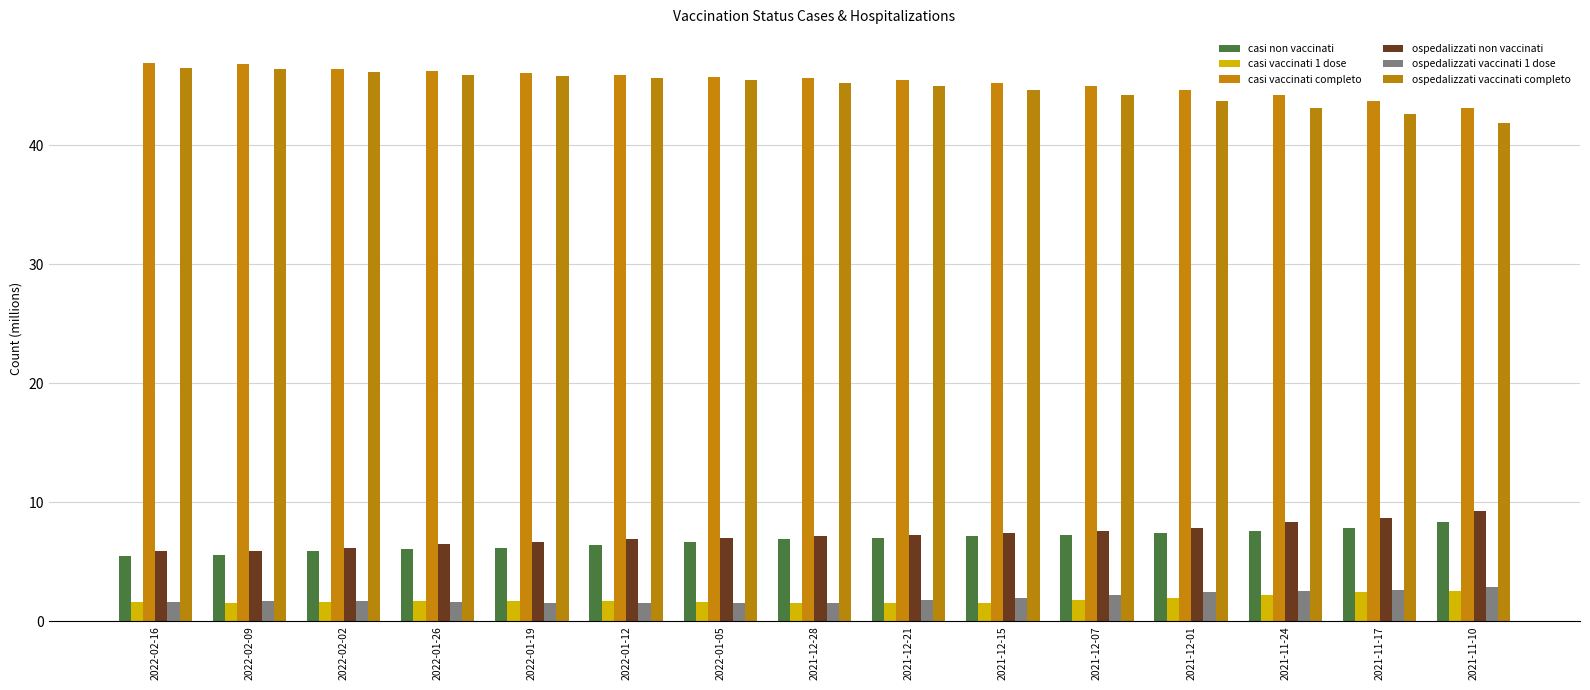

How many series are shown in this chart?

6